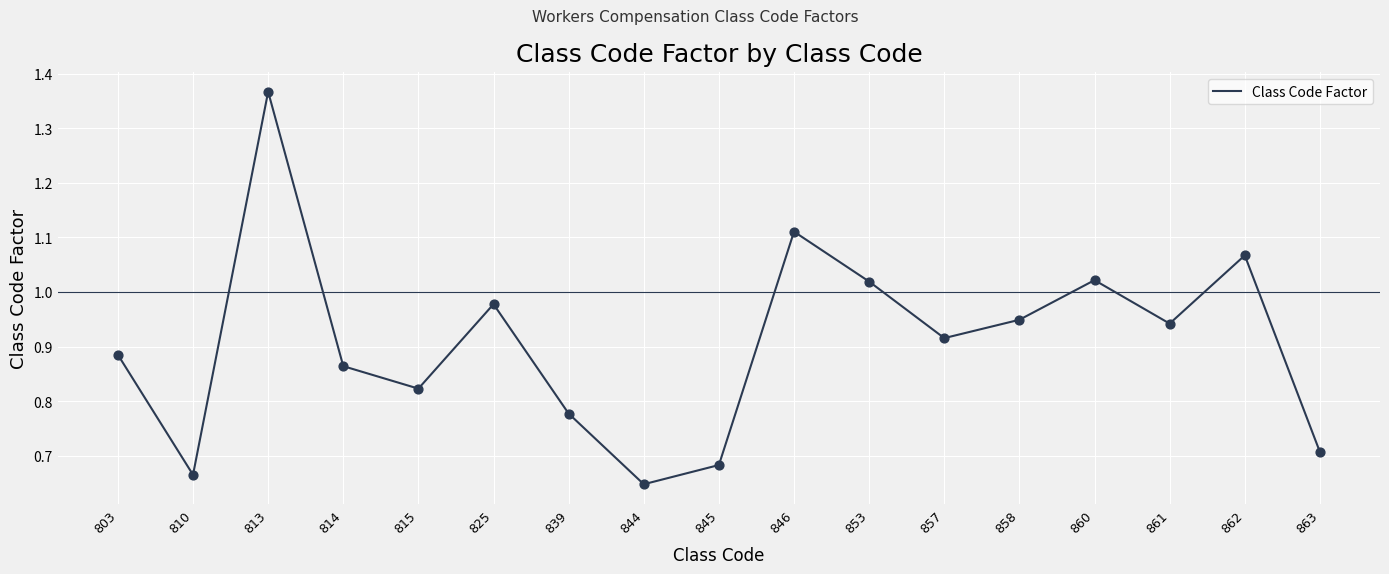

Which has a higher value, 845 or 861?

861